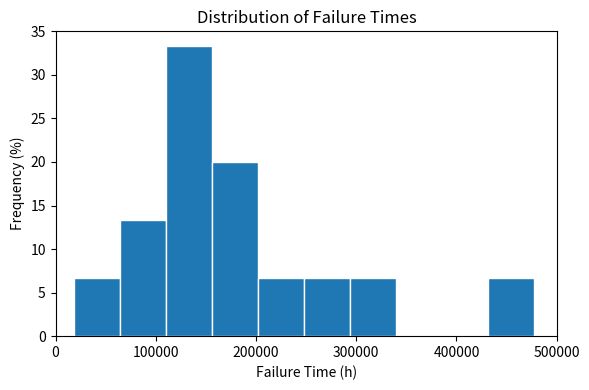

Reading left to right, transcribe this chart: for each bar, give the range it covers on the x-axis and its height. Neither the bar edges nor the heights are printed on the chart, so give them approximately, as read against the axes.

20000 to 60000: 6.5
60000 to 110000: 13.5
110000 to 160000: 33.5
160000 to 200000: 20.0
200000 to 250000: 6.5
250000 to 290000: 6.5
290000 to 340000: 6.5
340000 to 390000: 0
390000 to 430000: 0
430000 to 480000: 6.5